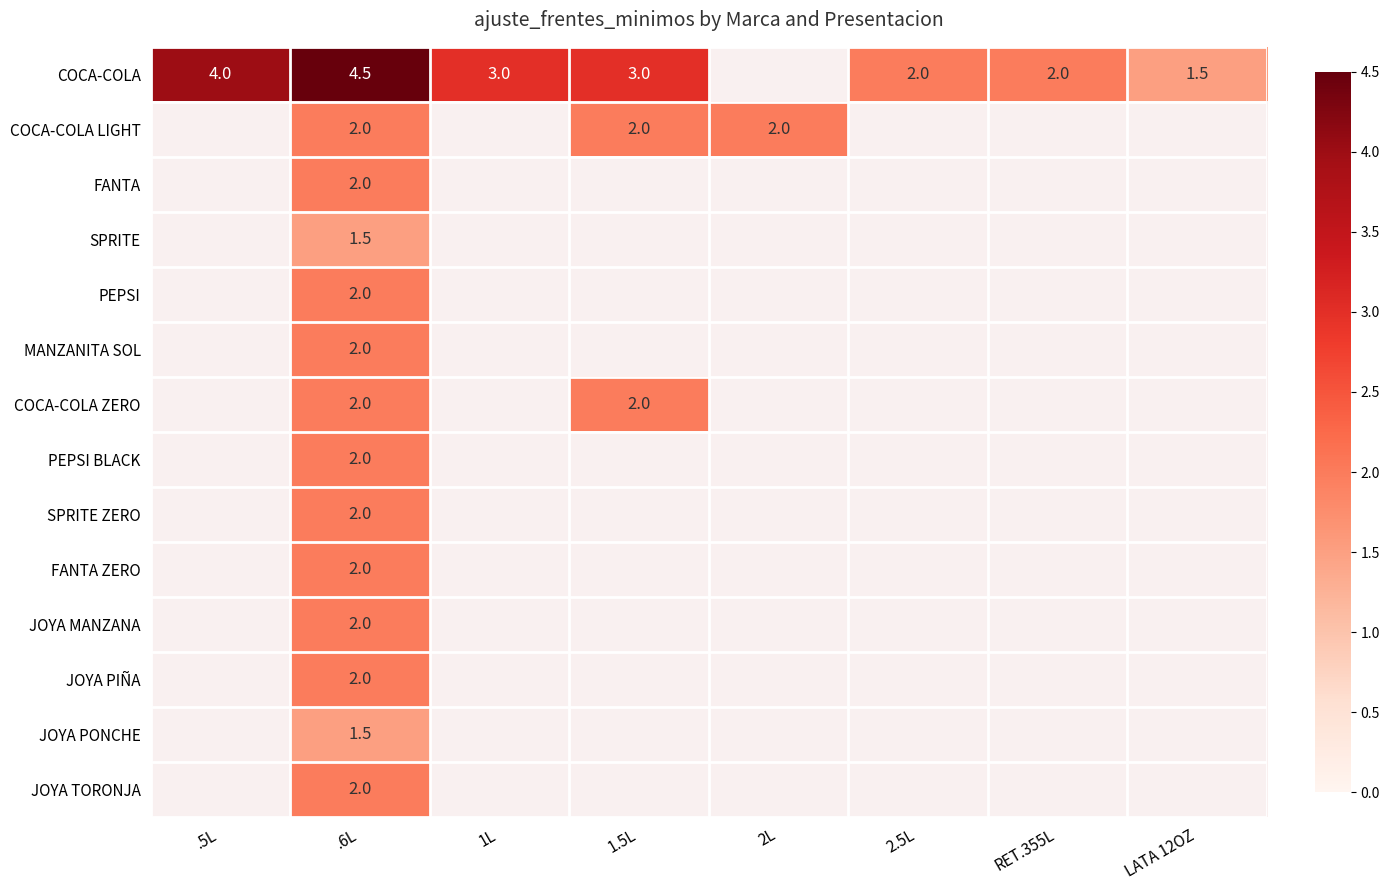

At which category does the chart reach its peak across all series?

.6L